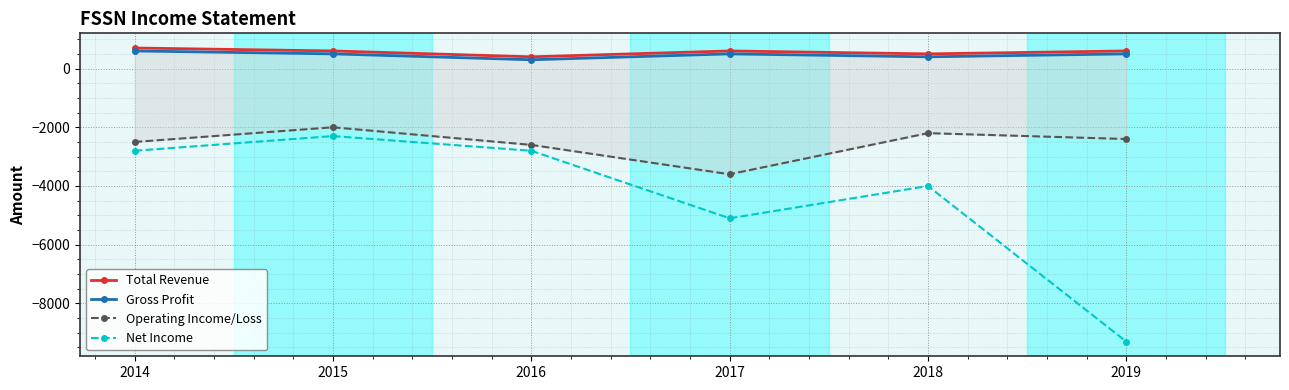

Where is Total Revenue nearest to the value 550?

2015